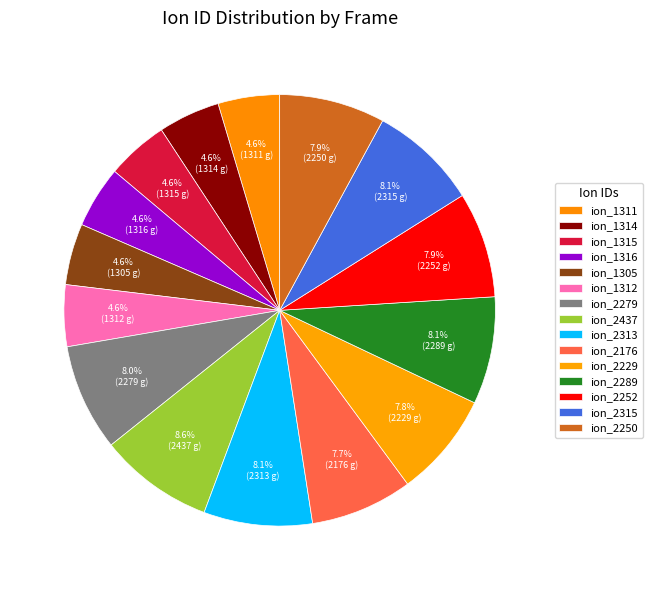

What is the largest slice in the pie chart?

2437